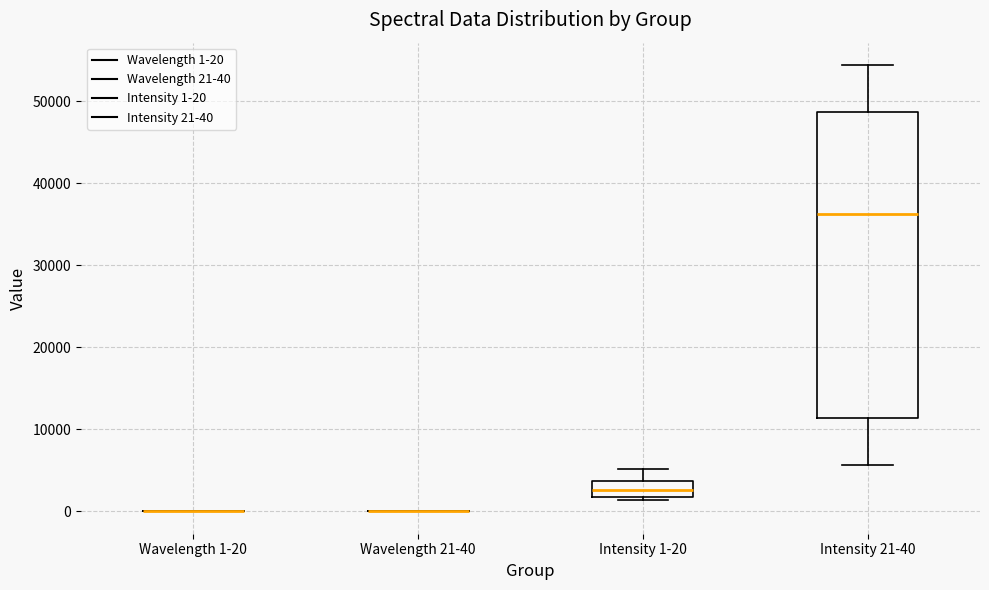

Reading left to right, read every box against the y-axis: the position of its median line, the range the box covers, and the ends of its whiskers. The values are not printed on the chart, so give them approximately, as read against the axis.

Wavelength 1-20: box collapsed to a line at 0, whiskers 0 to 0
Wavelength 21-40: box collapsed to a line at 0, whiskers 0 to 0
Intensity 1-20: median 3000, box 2000 to 4000, whiskers 1000 to 5000
Intensity 21-40: median 36000, box 11000 to 49000, whiskers 6000 to 54000